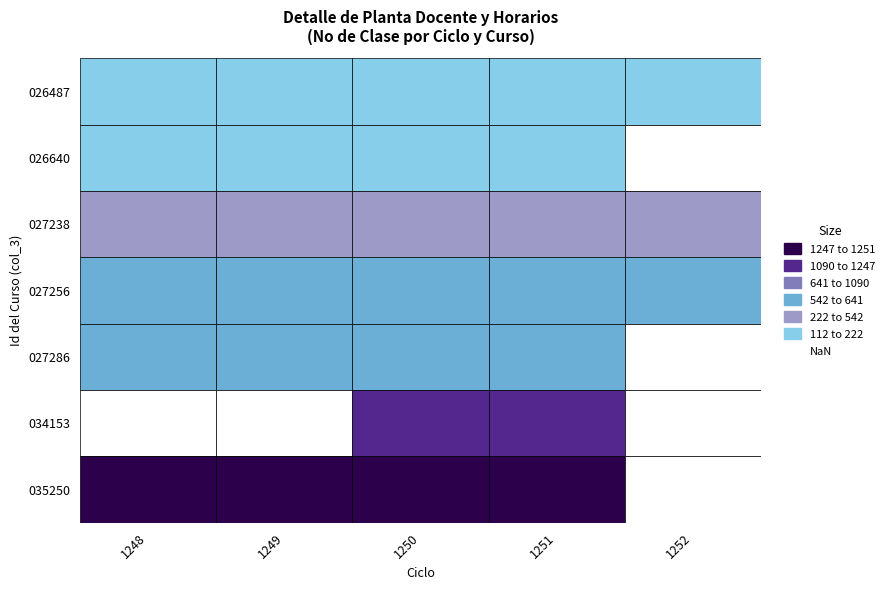

Rank the series at 1248 from lowest to highest value.

034153, 026487, 026640, 027238, 027256, 027286, 035250